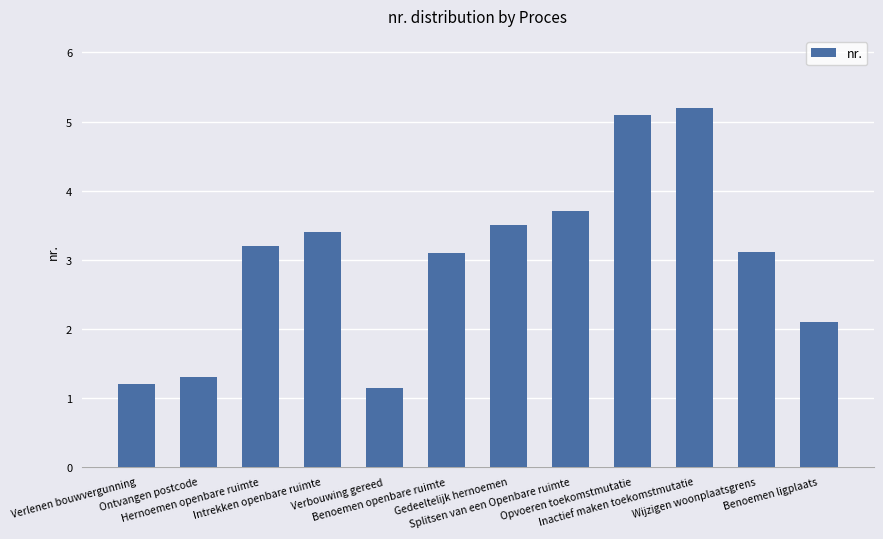

The chart shows a value of 3.4 at Intrekken openbare ruimte. True or false?

True